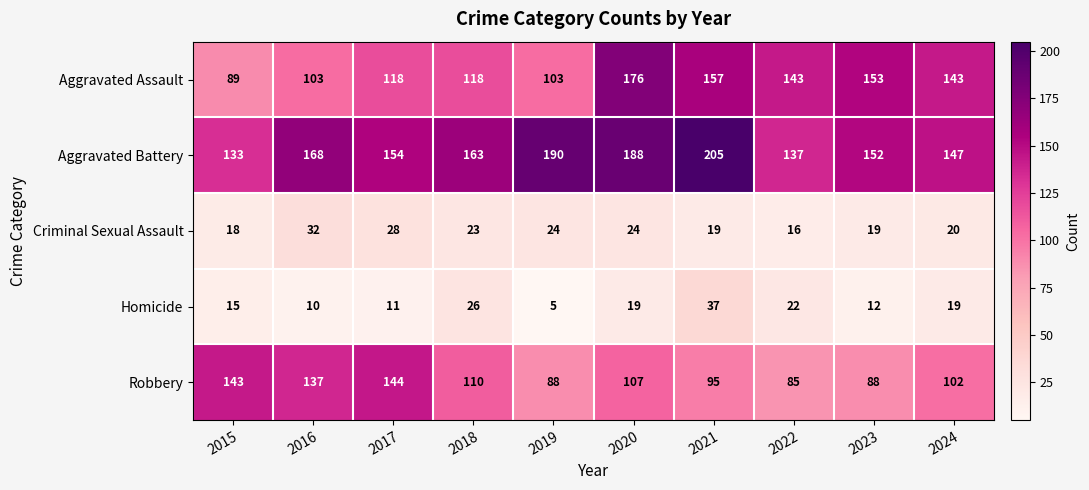

Which series changed the most between 2018 and 2020?

Aggravated Assault